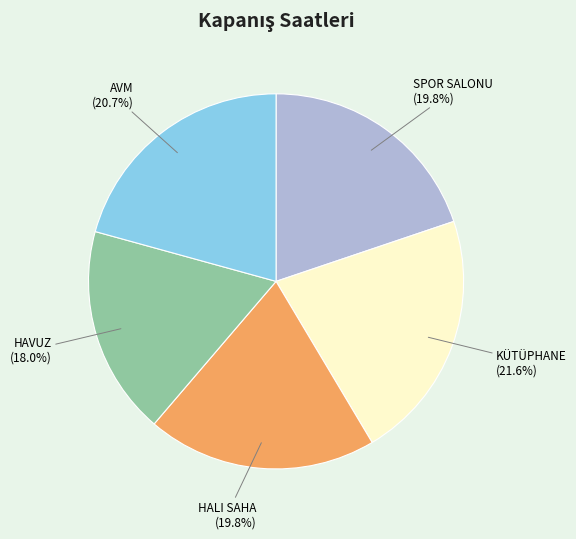

To the nearest percent, what is the difference between the largest and smallest slice percentages?

4%